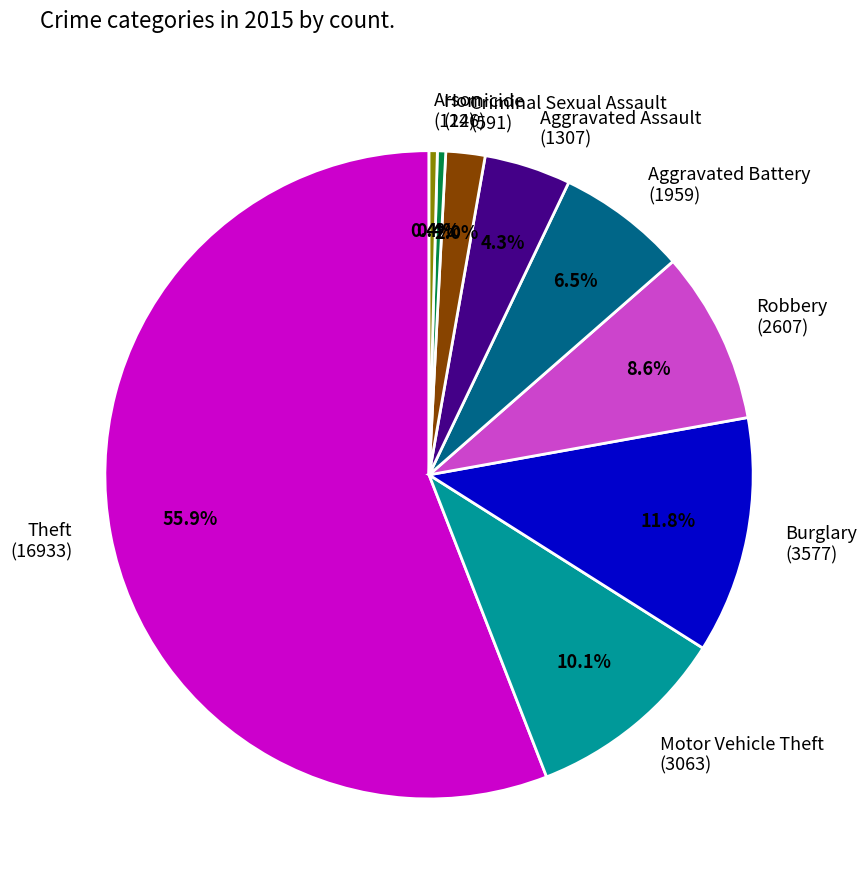

What percentage do Aggravated Battery and Arson together represent?

6.9%